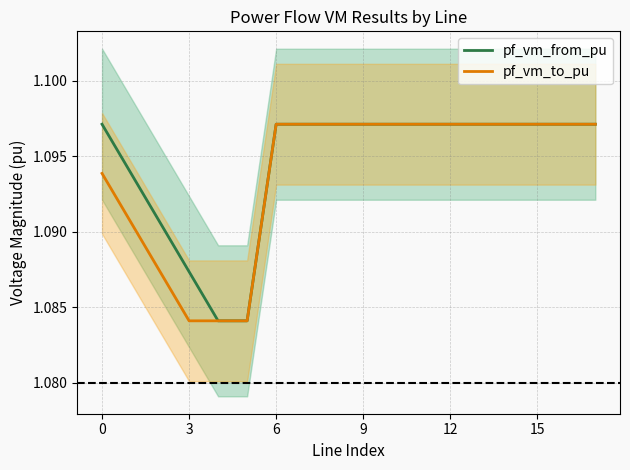

List the series in order of their overall mean, highest first.

pf_vm_from_pu, pf_vm_to_pu